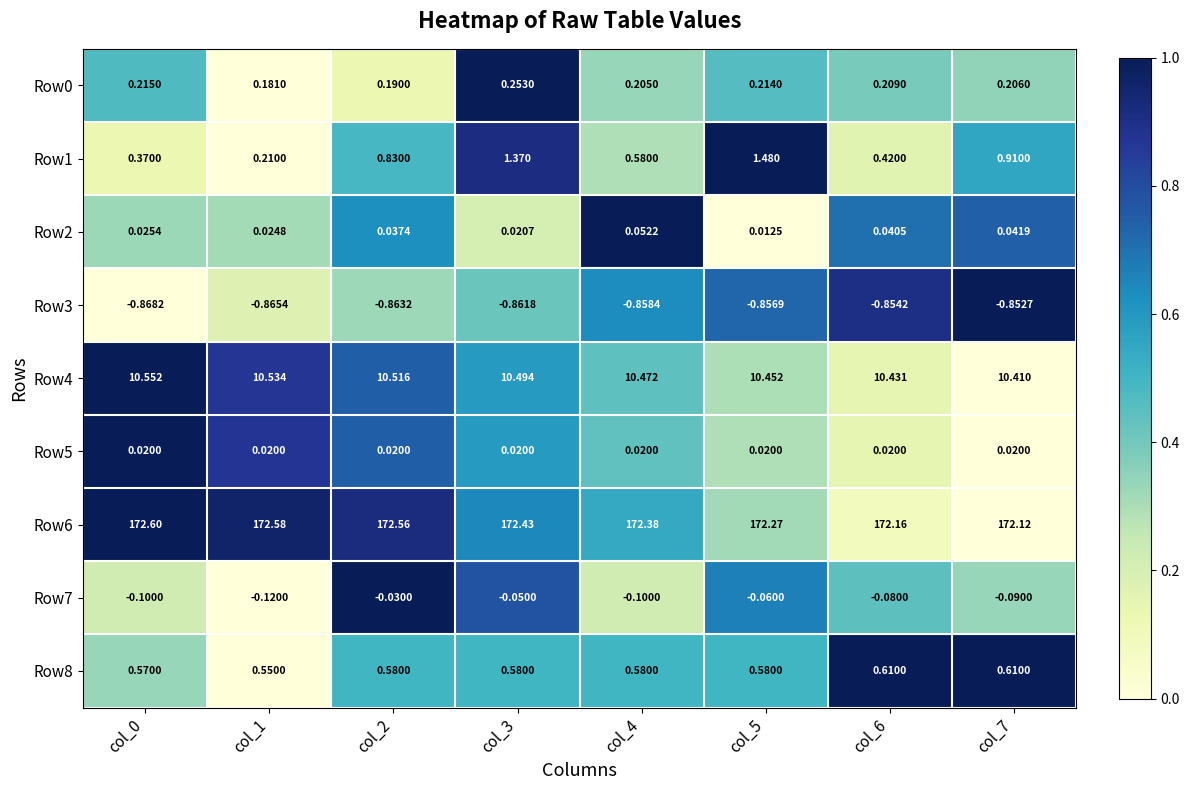

What is the spread (max minus min) of values at col_7?

173.0